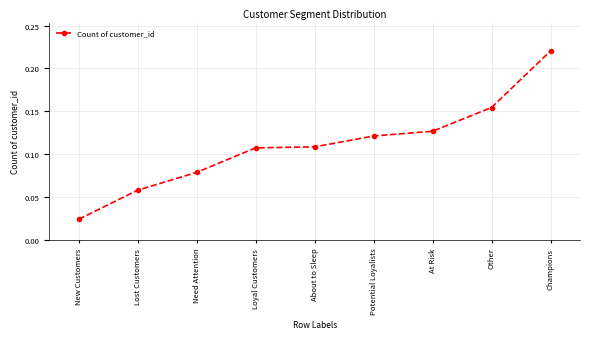

Is this an area chart (filled region under the line)?

No